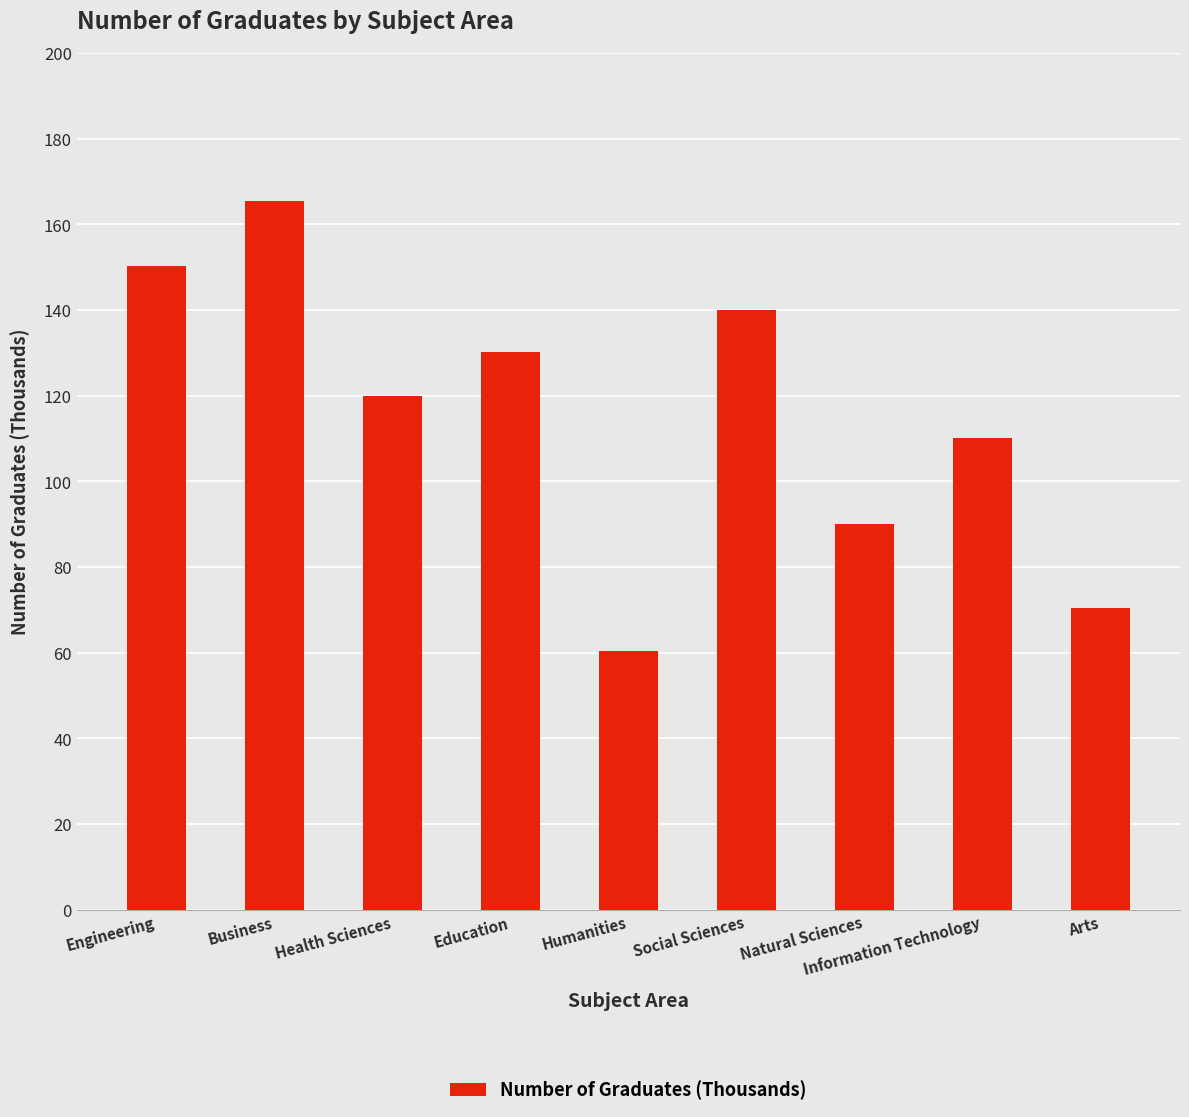

List the labels in order of value, largest first.

Business, Engineering, Social Sciences, Education, Health Sciences, Information Technology, Natural Sciences, Arts, Humanities